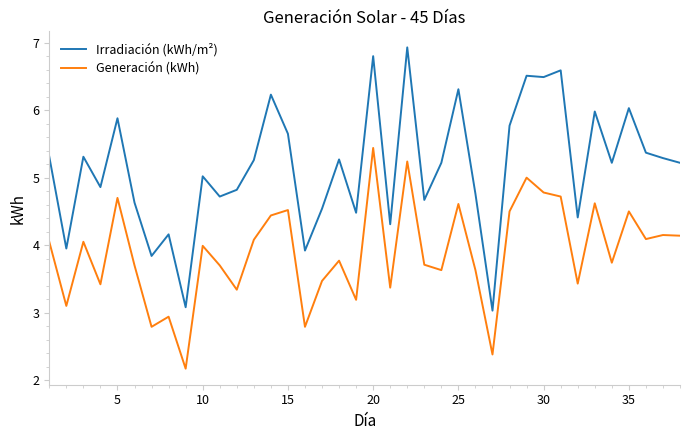

In Generación (kWh), how many points are lower than both neighbors (excluding endpoints)?

13